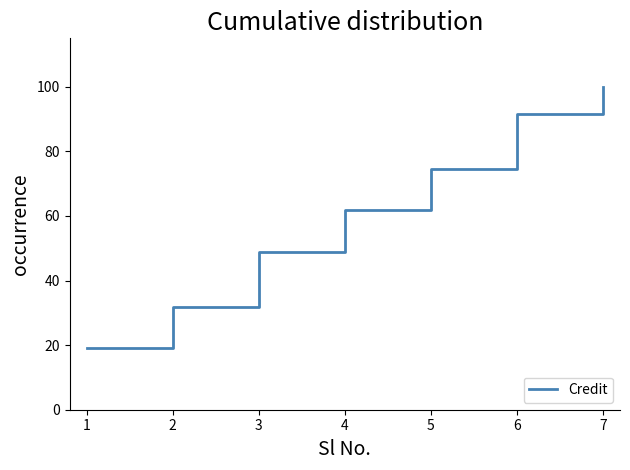

What is the change in value from 4 to 5?

+12.8